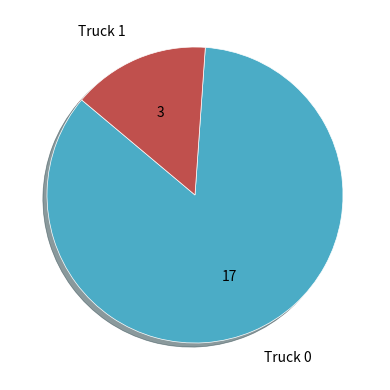

Rank the categories by value from highest to lowest.

Truck 0, Truck 1